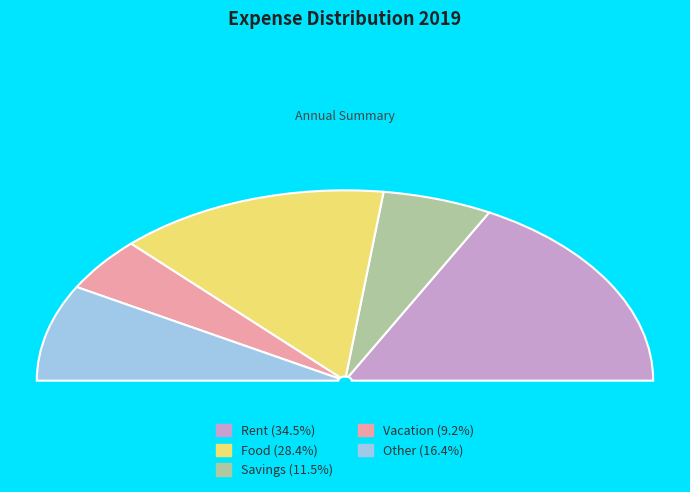

To the nearest percent, what portion does Food represent?

28%